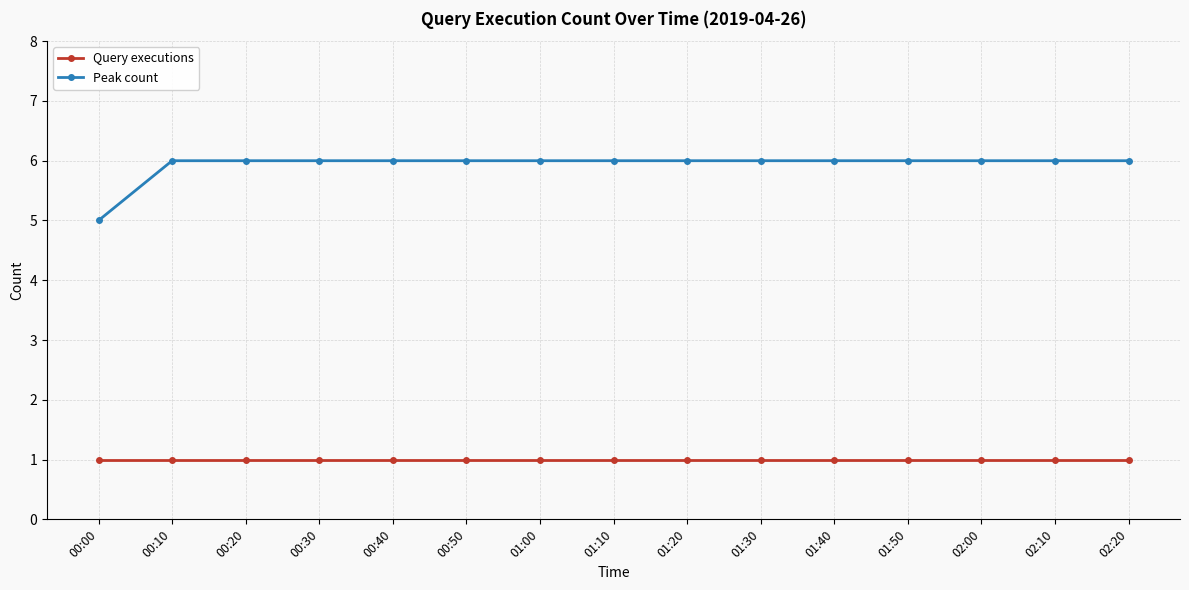

What is the maximum value for Query executions?

1